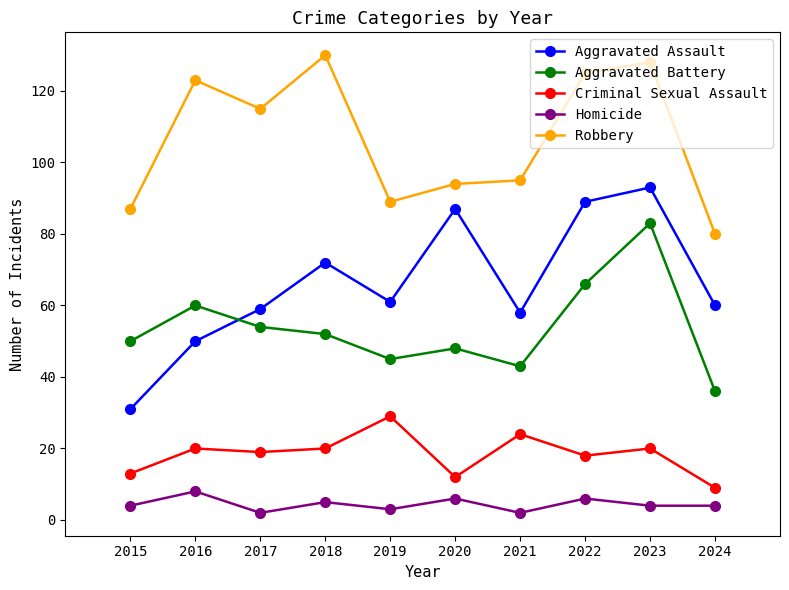

How many distinct data groups are displayed?

5